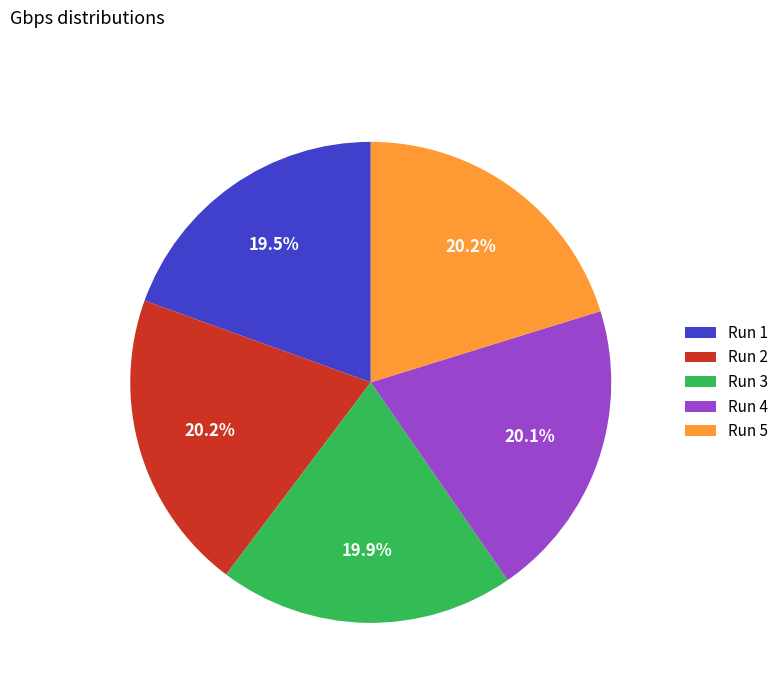

Is Run 5 the majority of the pie?

No